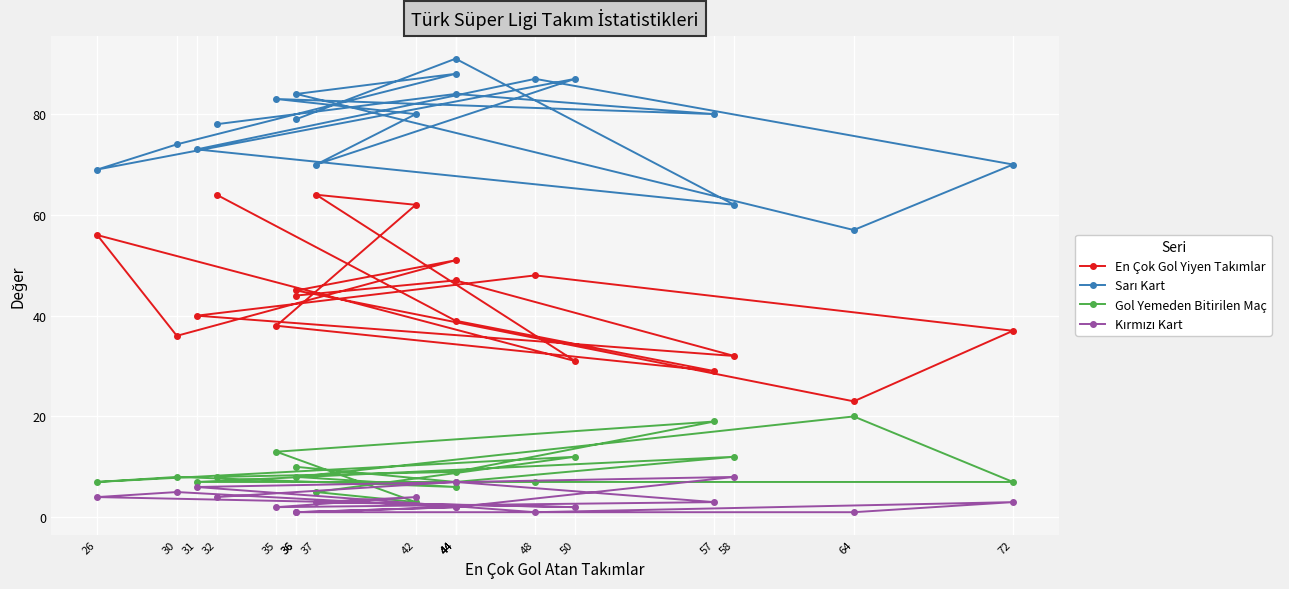

Does the chart display data point markers on the line(s)?

Yes